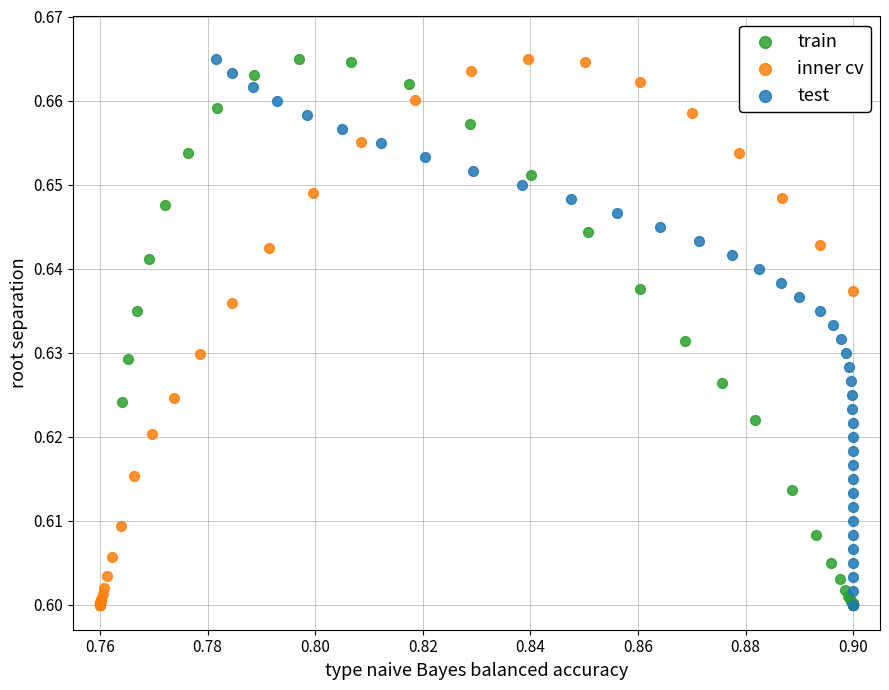

What are all the series names shown in the legend?

train, inner cv, test